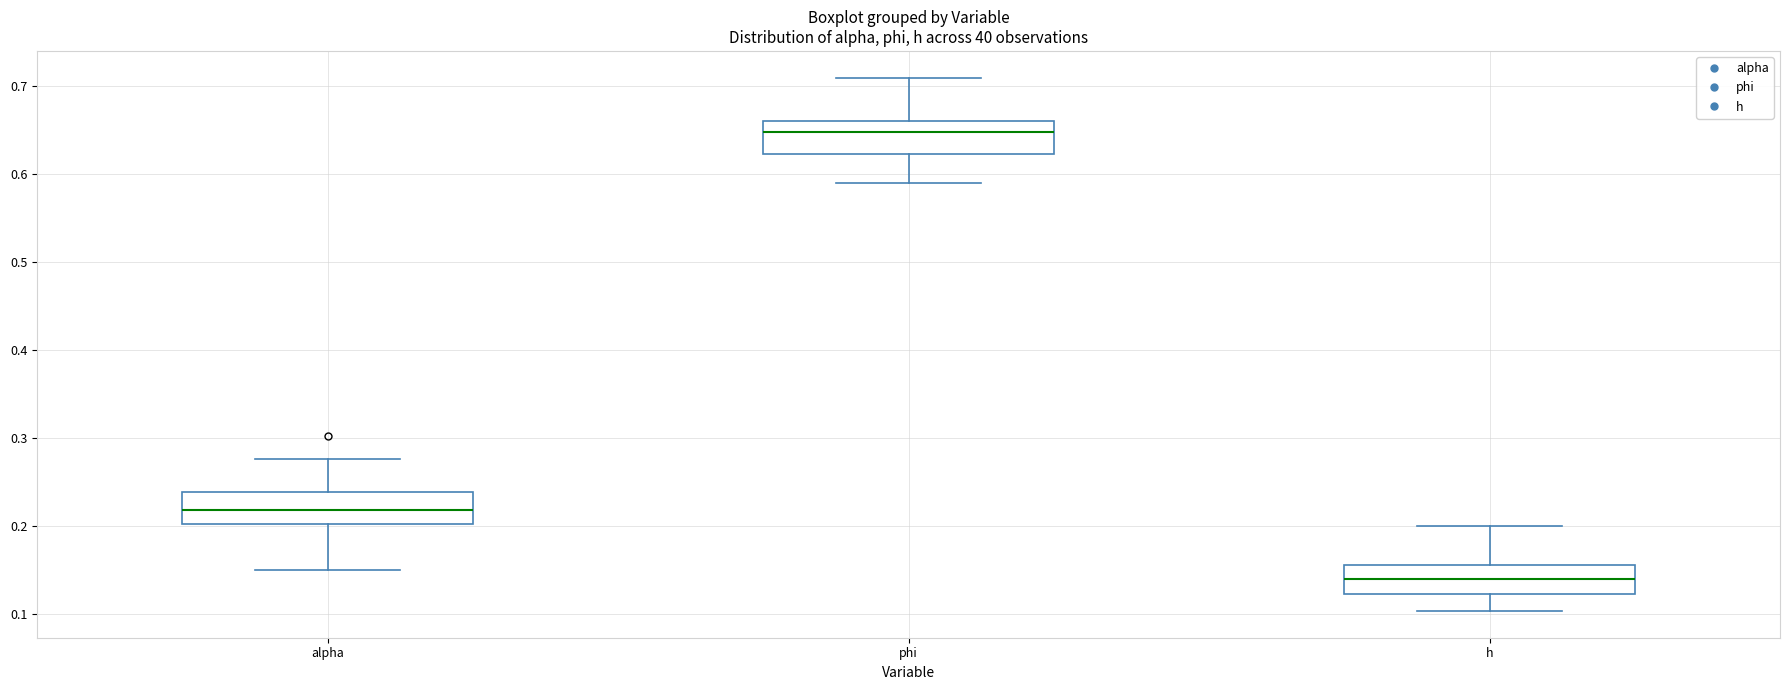

Reading left to right, transcribe this box plot: for each box, give where its median line is, the range the box spans, and where its two whiskers end, as read against the y-axis. The values are not printed on the chart, so give them approximately, as read against the axis.

alpha: median 0.22, box 0.20 to 0.24, whiskers 0.15 to 0.28
phi: median 0.65, box 0.62 to 0.66, whiskers 0.59 to 0.71
h: median 0.14, box 0.12 to 0.16, whiskers 0.10 to 0.20